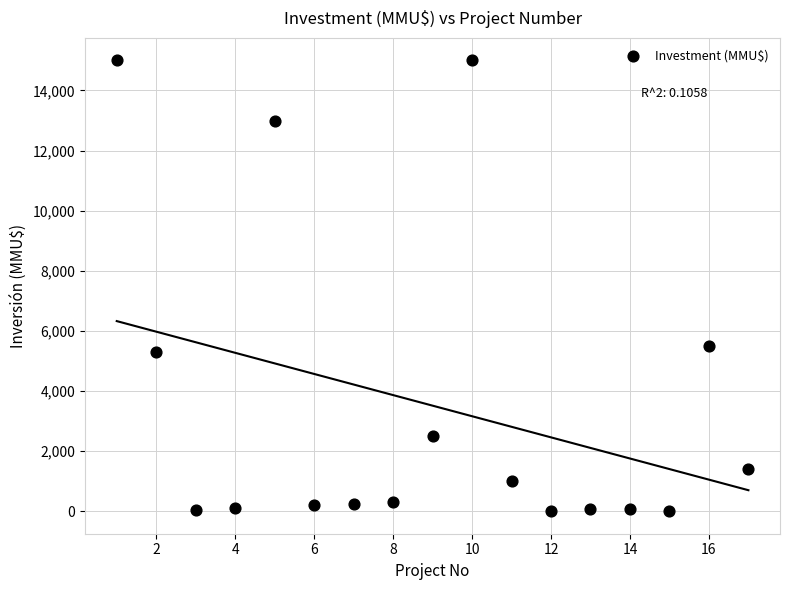

What Y value in the scatter plot is closest to 7500?

5500